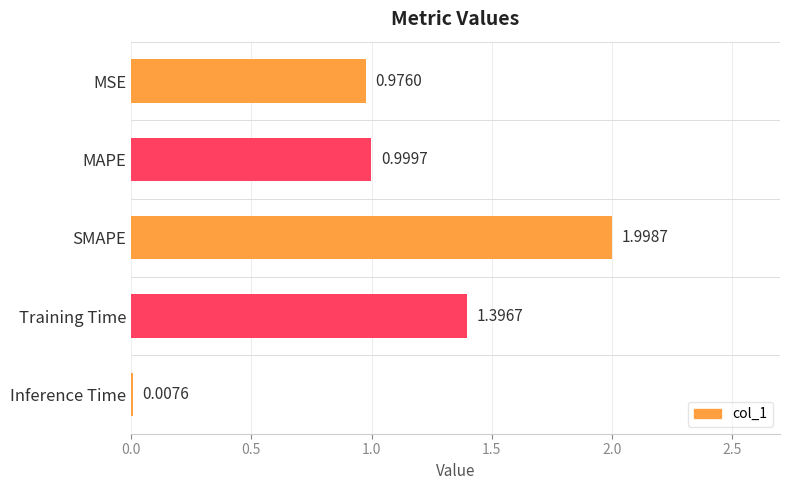

What is the sum of all values?

5.4